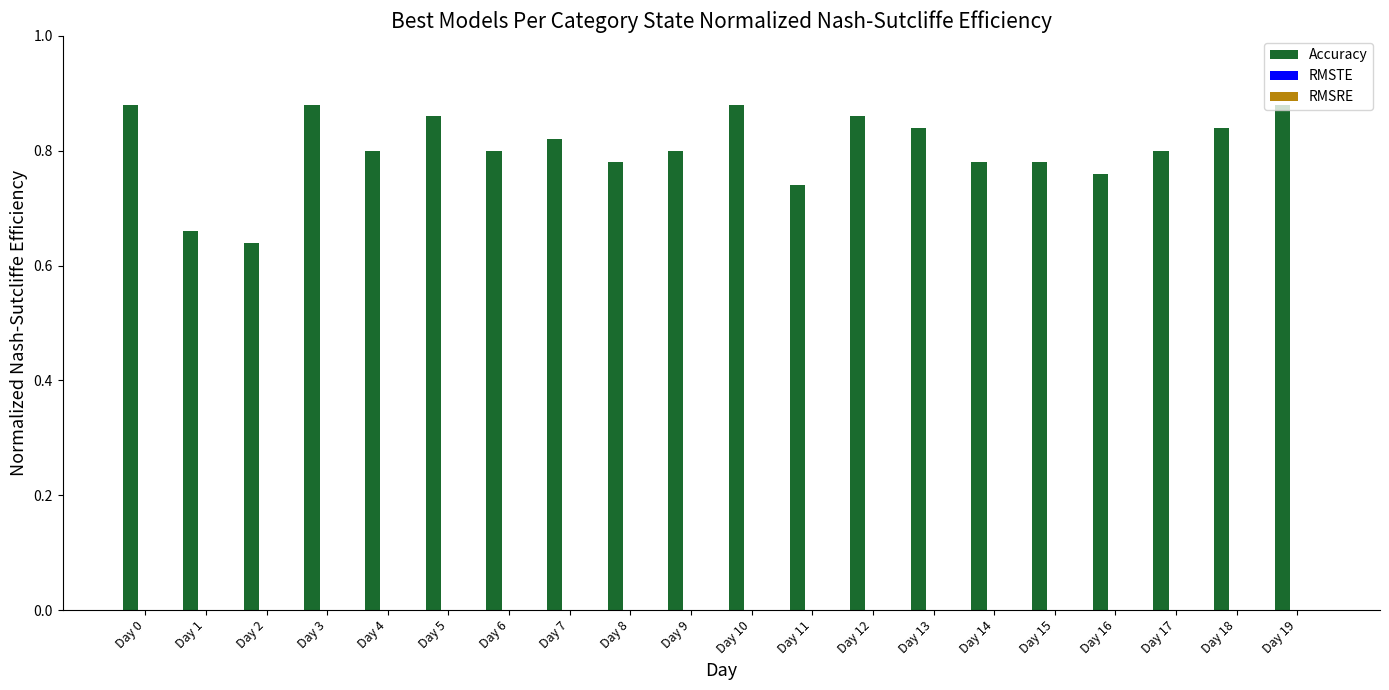

Which has a higher value, Day 1 or Day 8?

Day 8